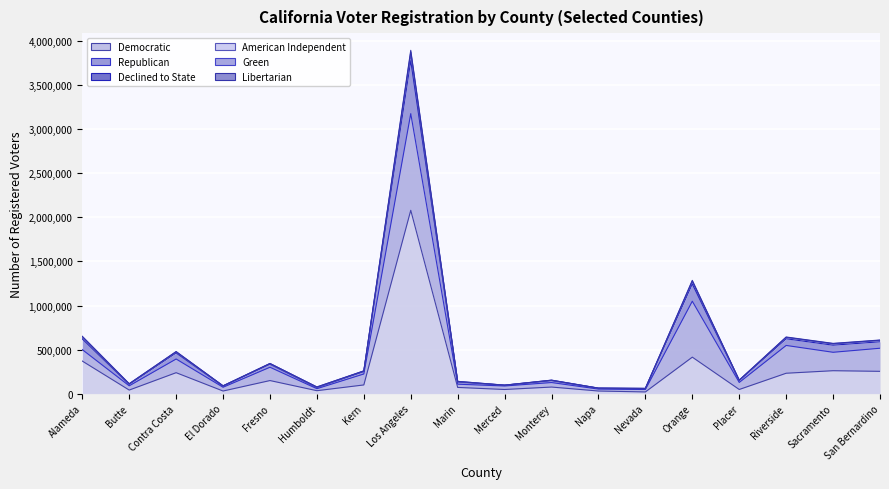

What position from the left is Monterey?

11